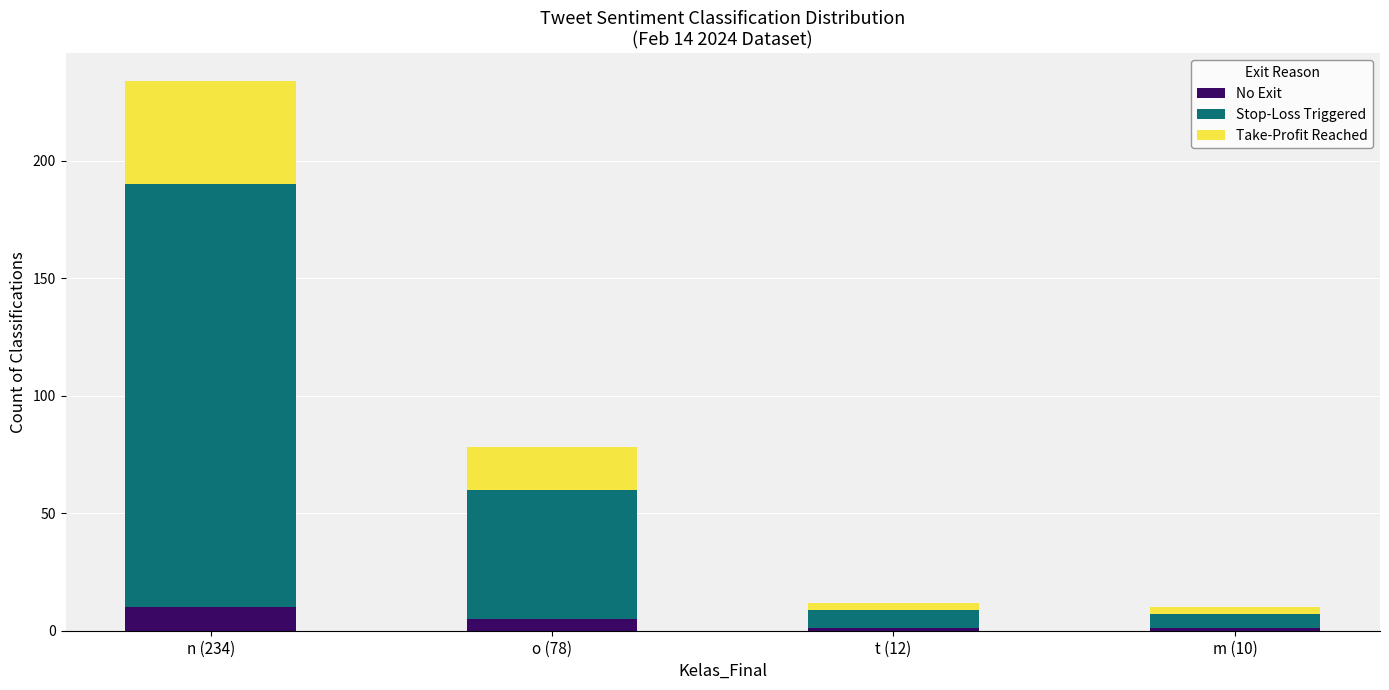

At which category is the sum across all series the highest?

n (234)